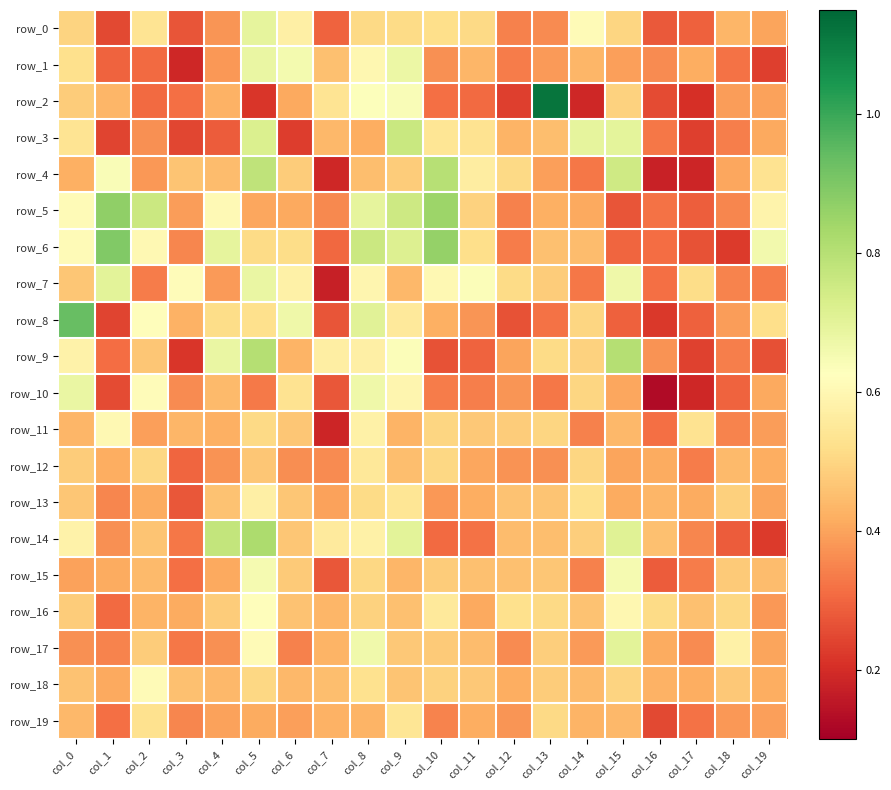

List the series in order of their peak value, lowest first.

row_19, row_12, row_13, row_11, row_18, row_16, row_15, row_10, row_1, row_0, row_7, row_17, row_3, row_4, row_9, row_14, row_5, row_6, row_8, row_2